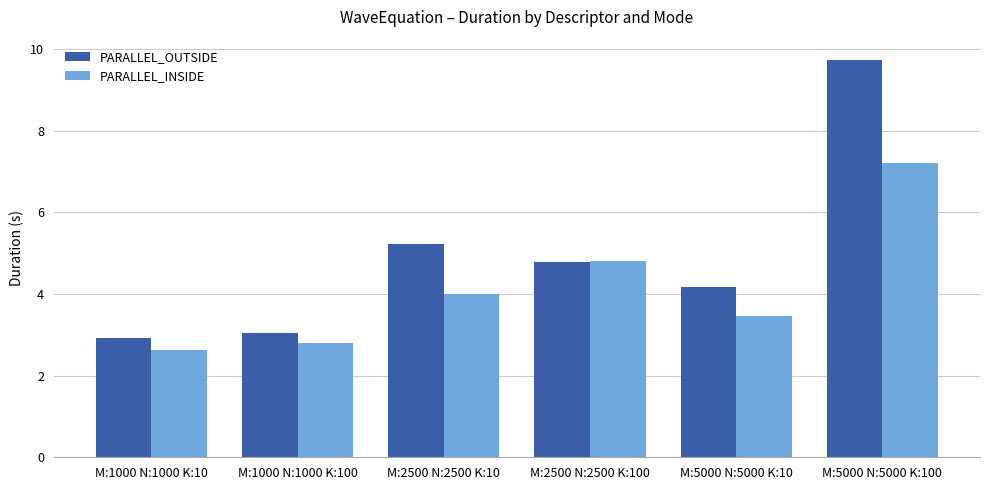

At how many categories does at least one series exceed 7?

1